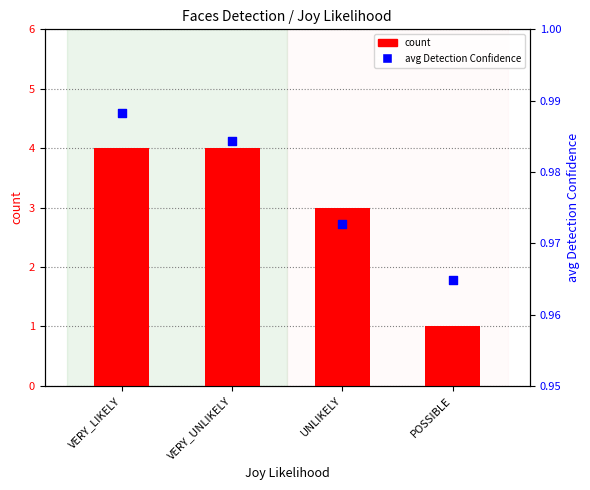

What is the total value across all series at VERY_UNLIKELY?

5.0